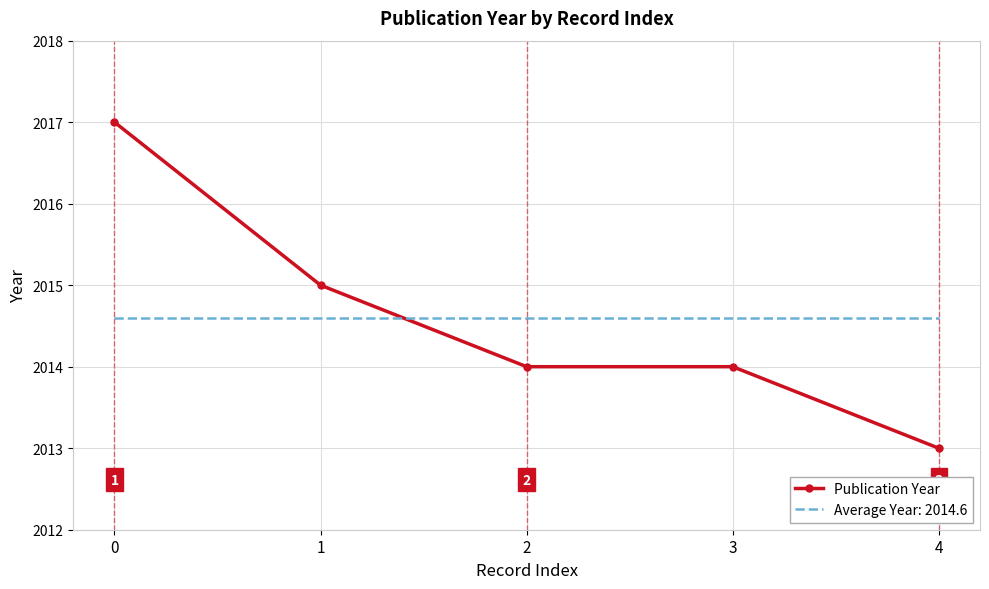

List the series in order of their peak value, highest first.

Publication Year, Average Year: 2014.6